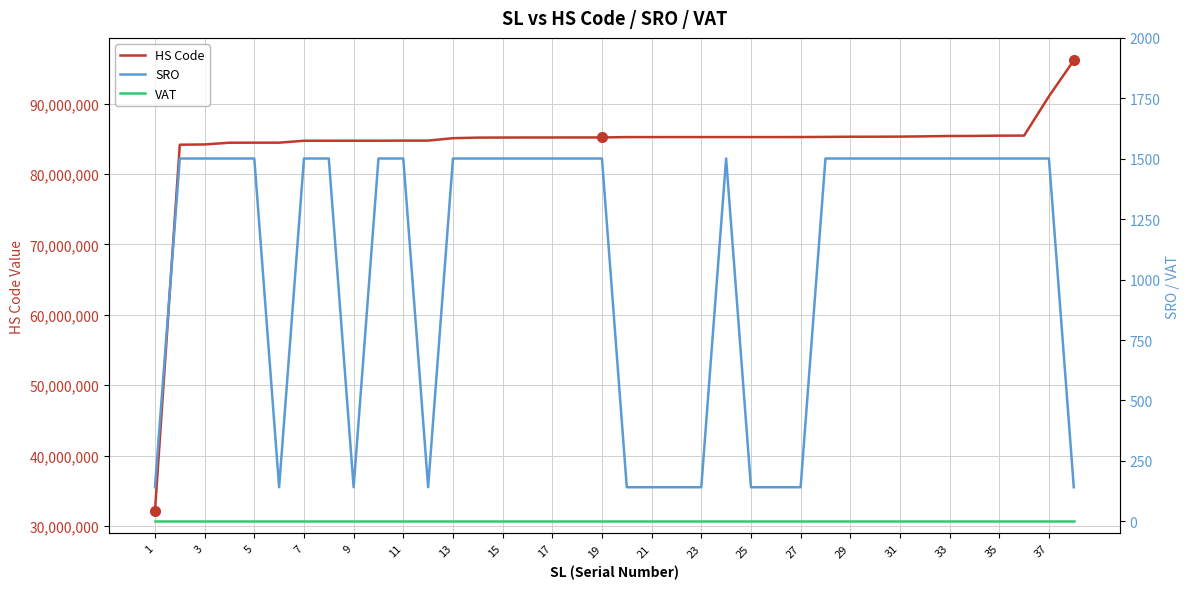

The value of HS Code at 23 is 24009177. True or false?

False